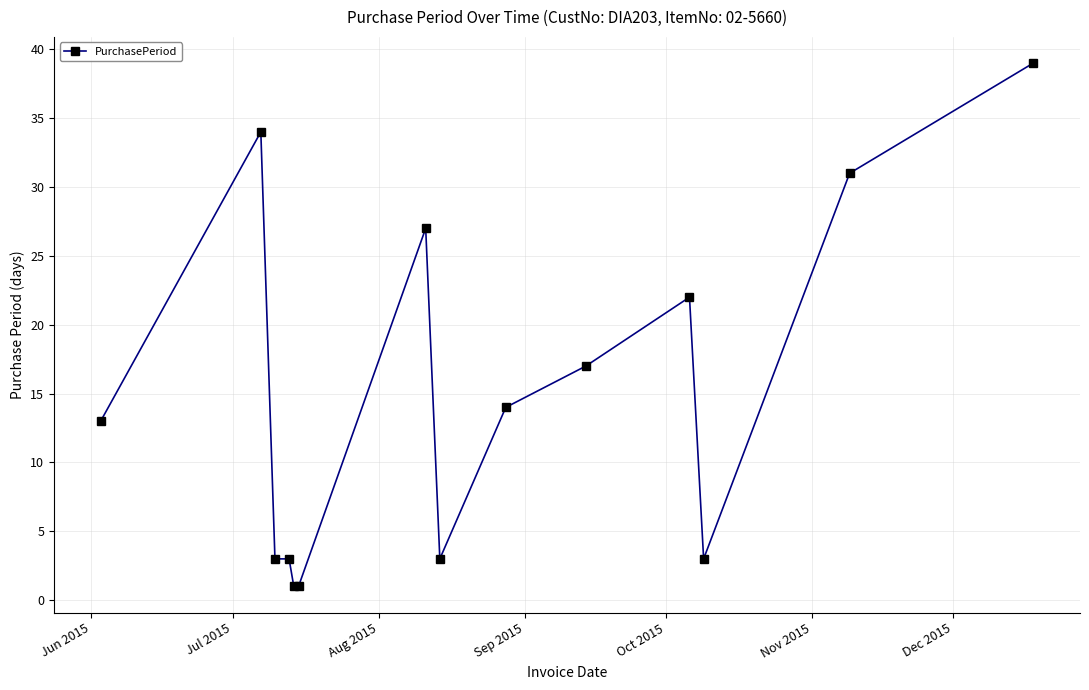

What is the sum of all values?

211